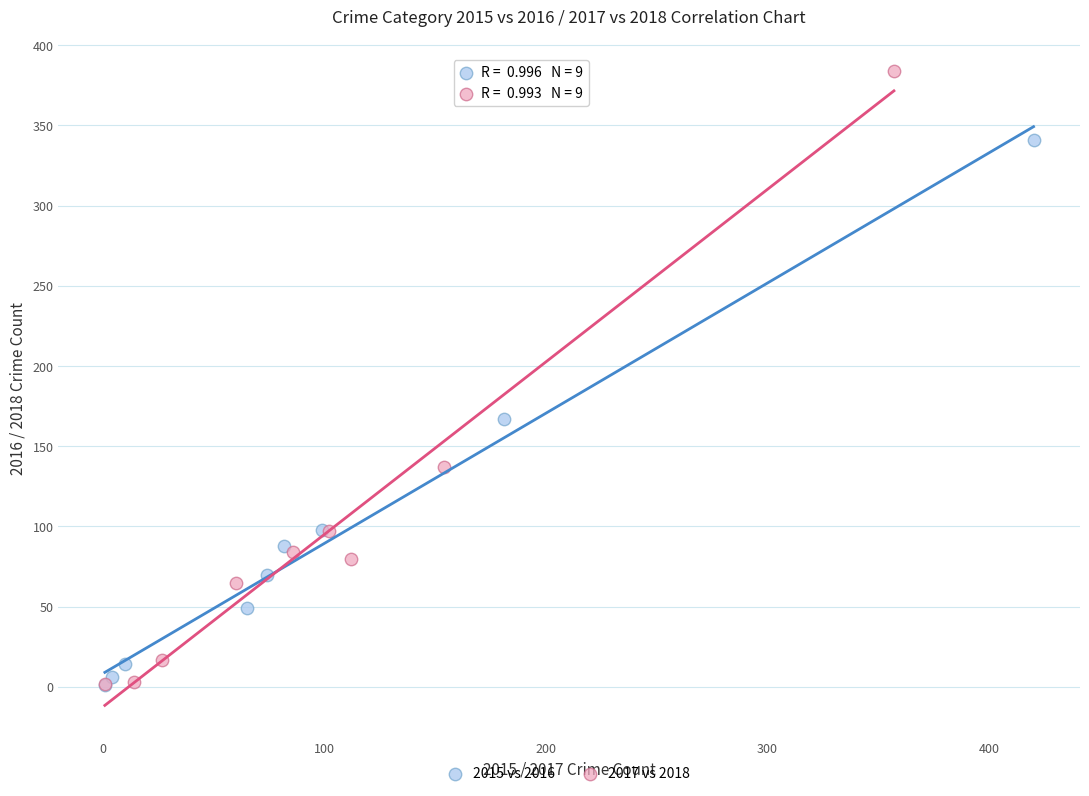

What are all the series names shown in the legend?

2015 vs 2016, 2017 vs 2018